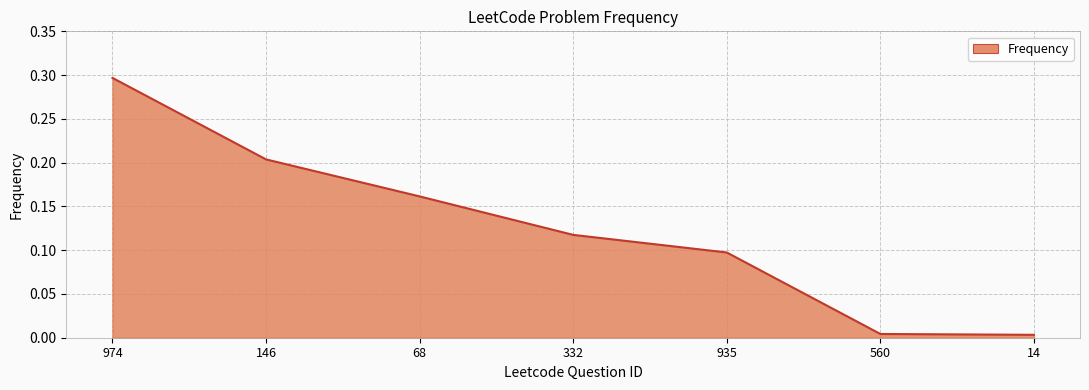

What is the maximum value shown in the chart?

0.3